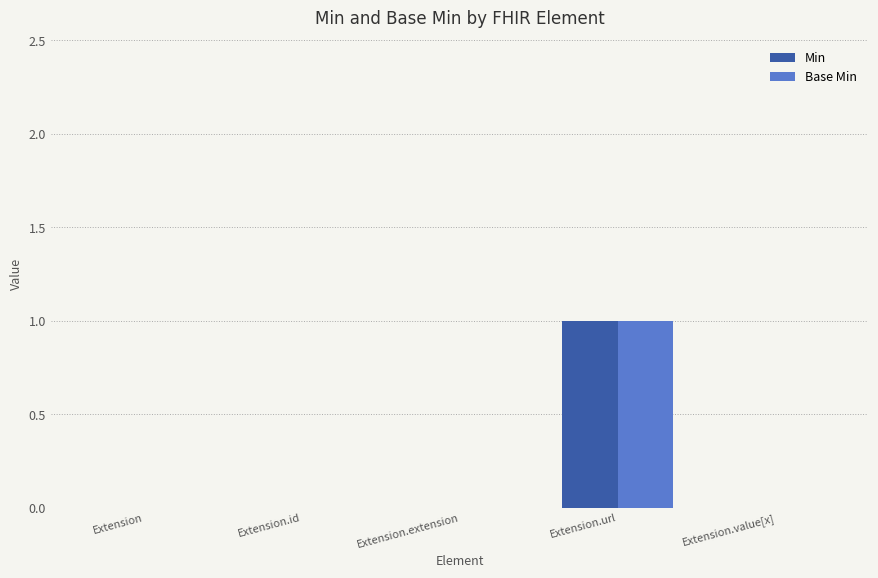

Reading right to left, what are all the values shown in this chart?

Min: 0	1	0	0	0
Base Min: 0	1	0	0	0